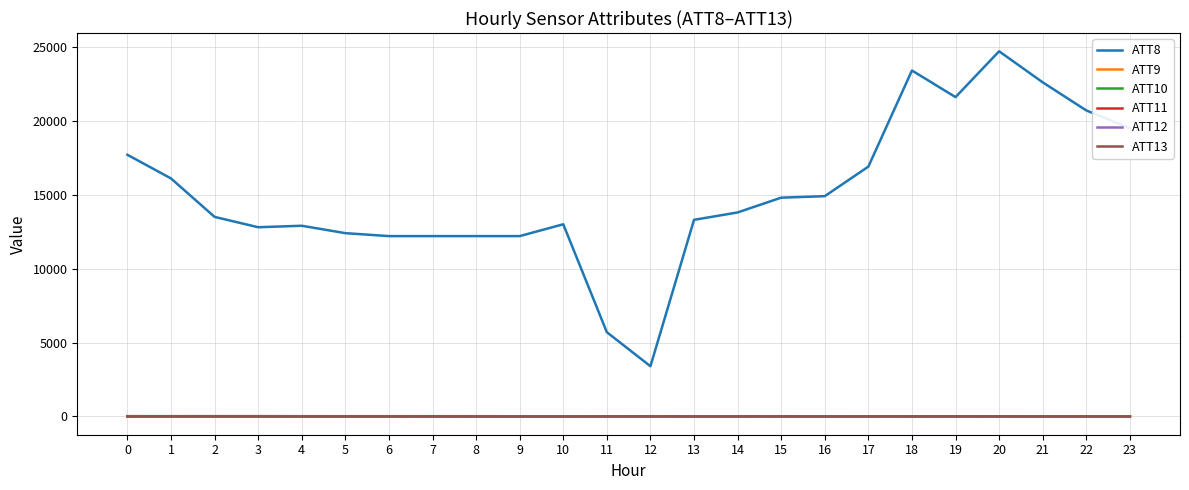

How many values in the ATT8 series are below 13800?

12